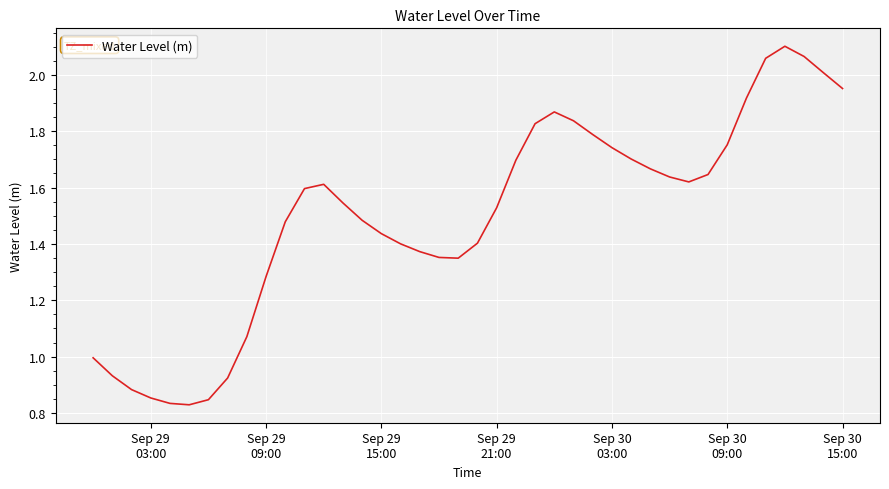

How many lines are shown in the chart?

1